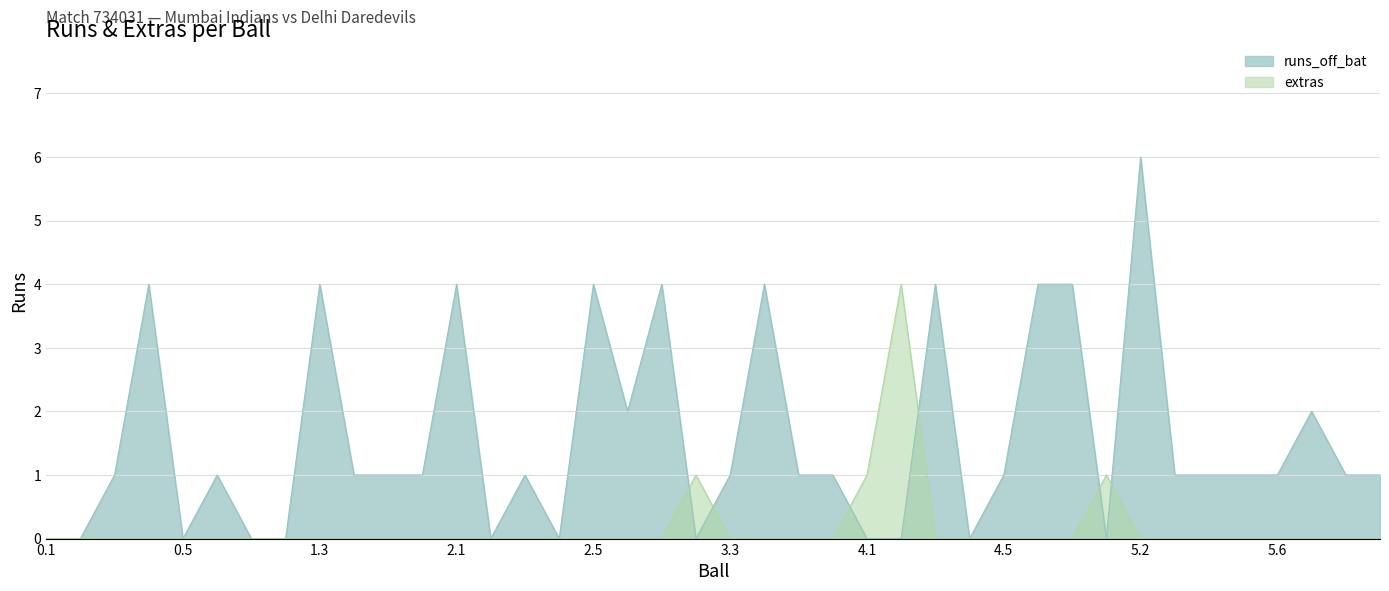

Which series ends up on top after the final intersection of runs_off_bat and extras?

runs_off_bat